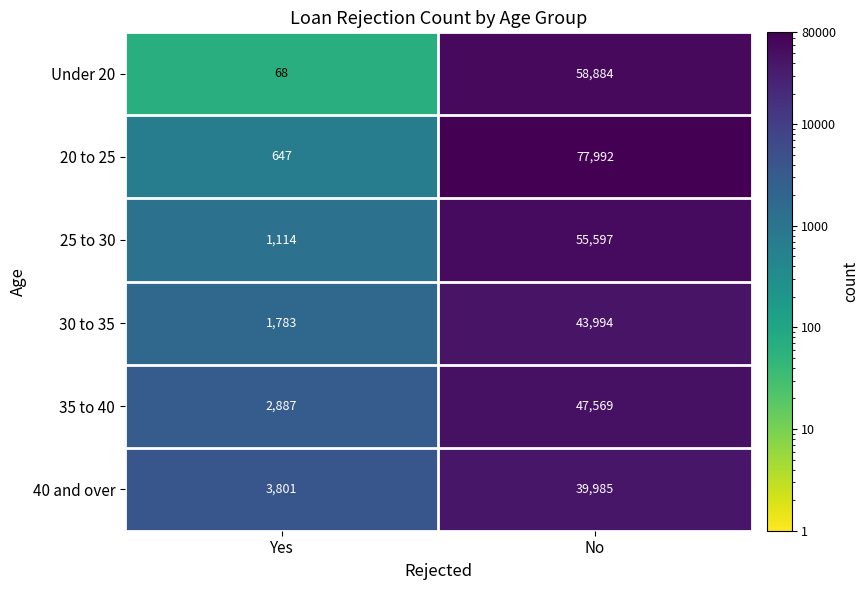

Where is 35 to 40 nearest to the value 25228?

Yes